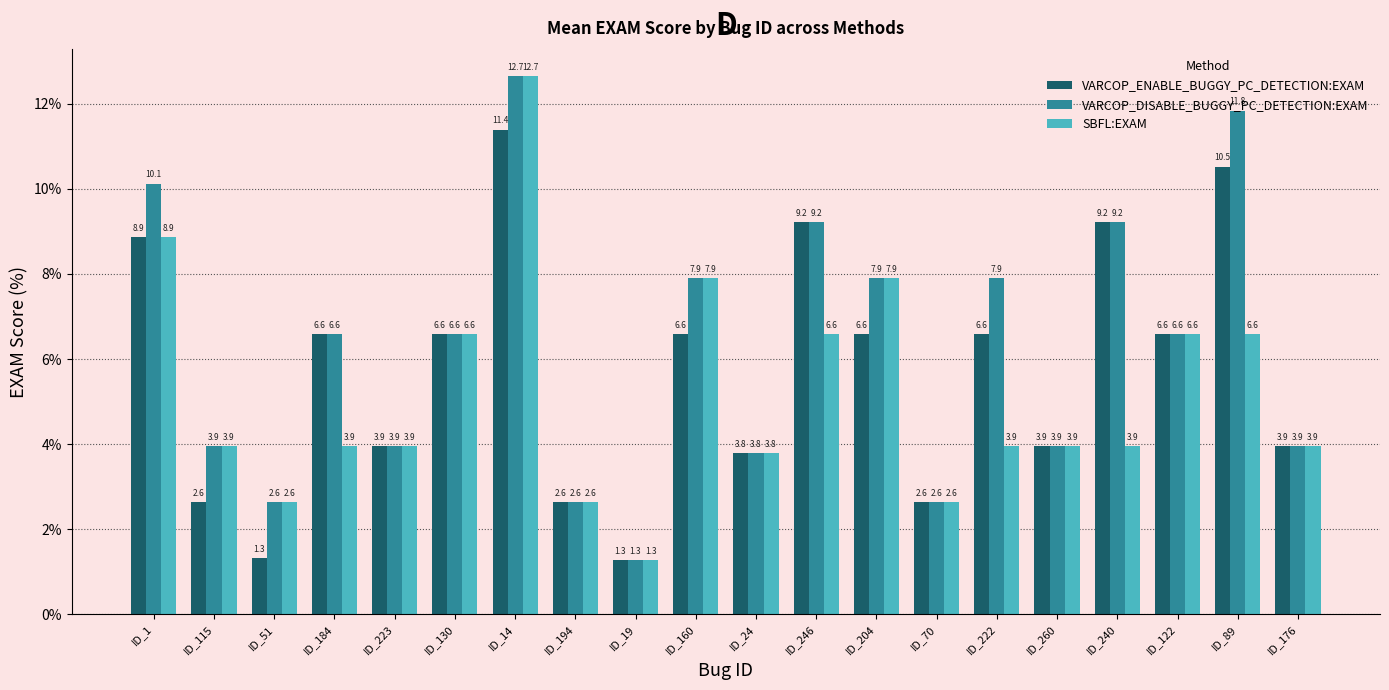

The value of VARCOP_DISABLE_BUGGY_PC_DETECTION:EXAM at ID_260 is 1.6. True or false?

False